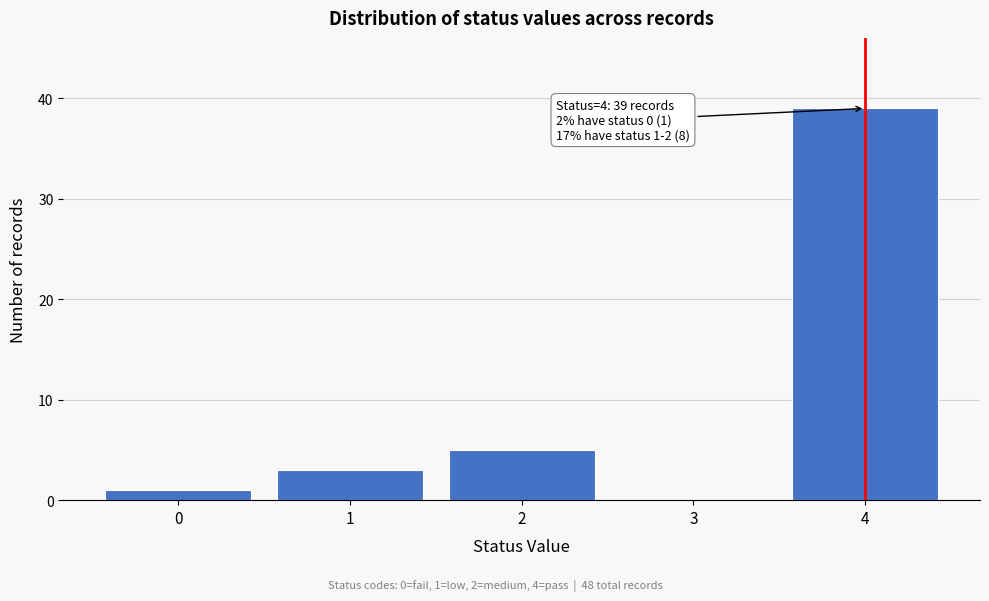

Which range on the x-axis has the tallest bar?

3.5 to 4.5